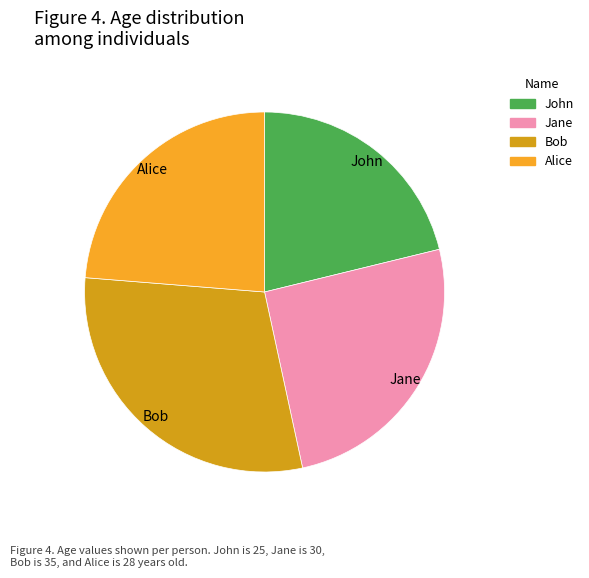

Is there a majority slice in this chart?

No